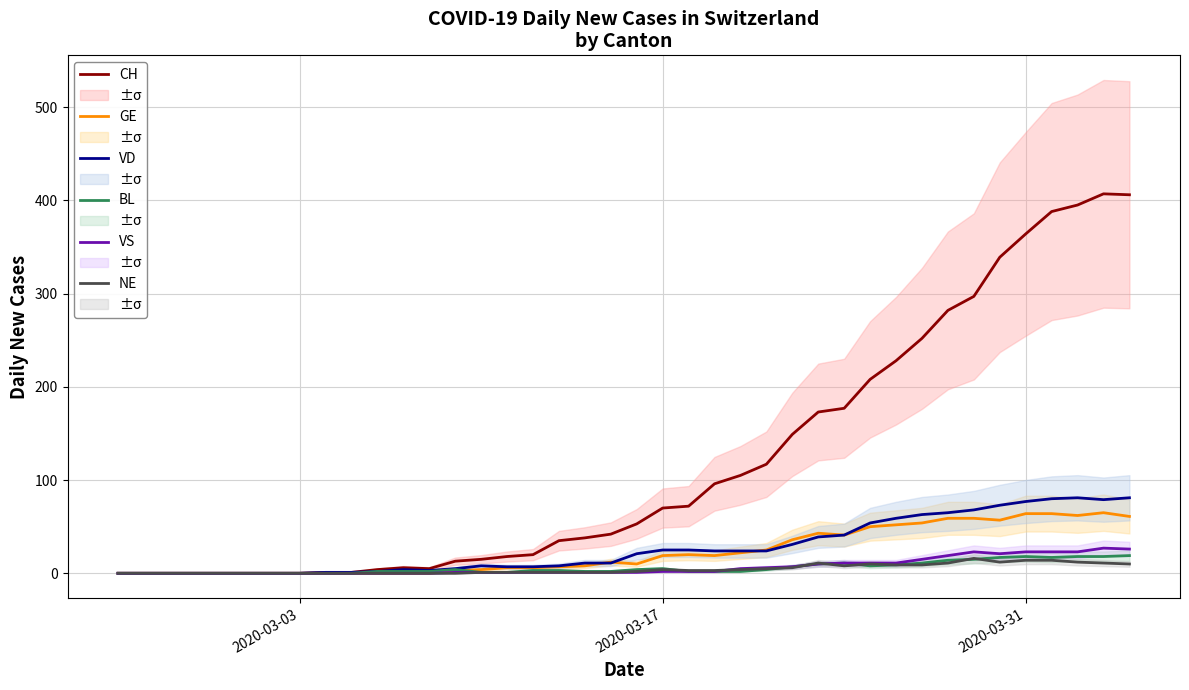

What is the maximum value for GE?

65